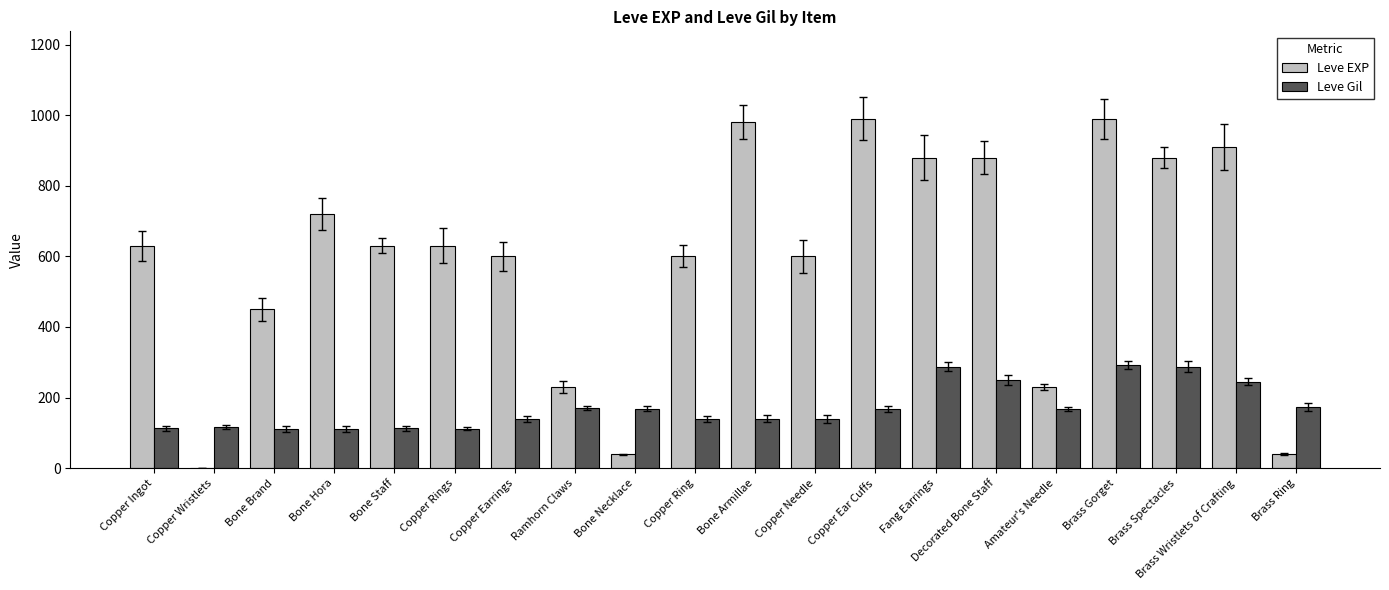

Between Copper Rings and Bone Necklace, which series saw the biggest shift?

Leve EXP